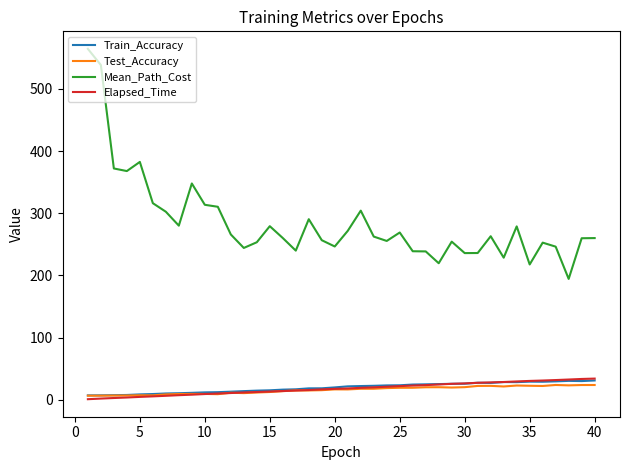

How many values in the Train_Accuracy series exceed 21?

20